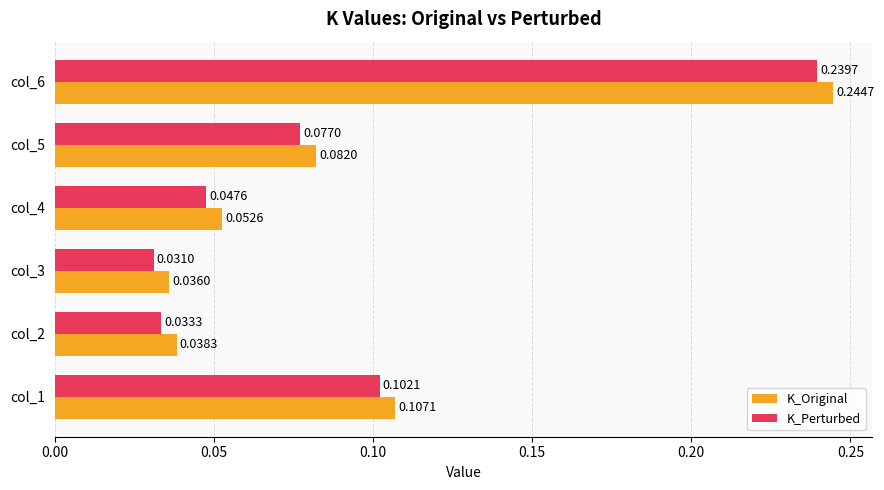

At which category is the sum across all series the highest?

col_6